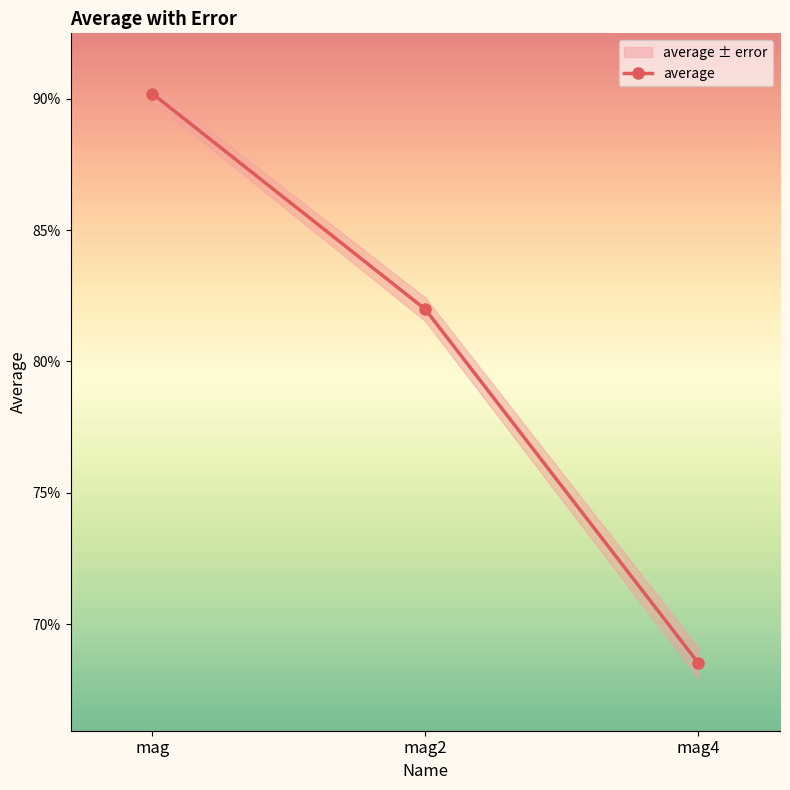

What is the difference between the maximum and minimum values?

0.2